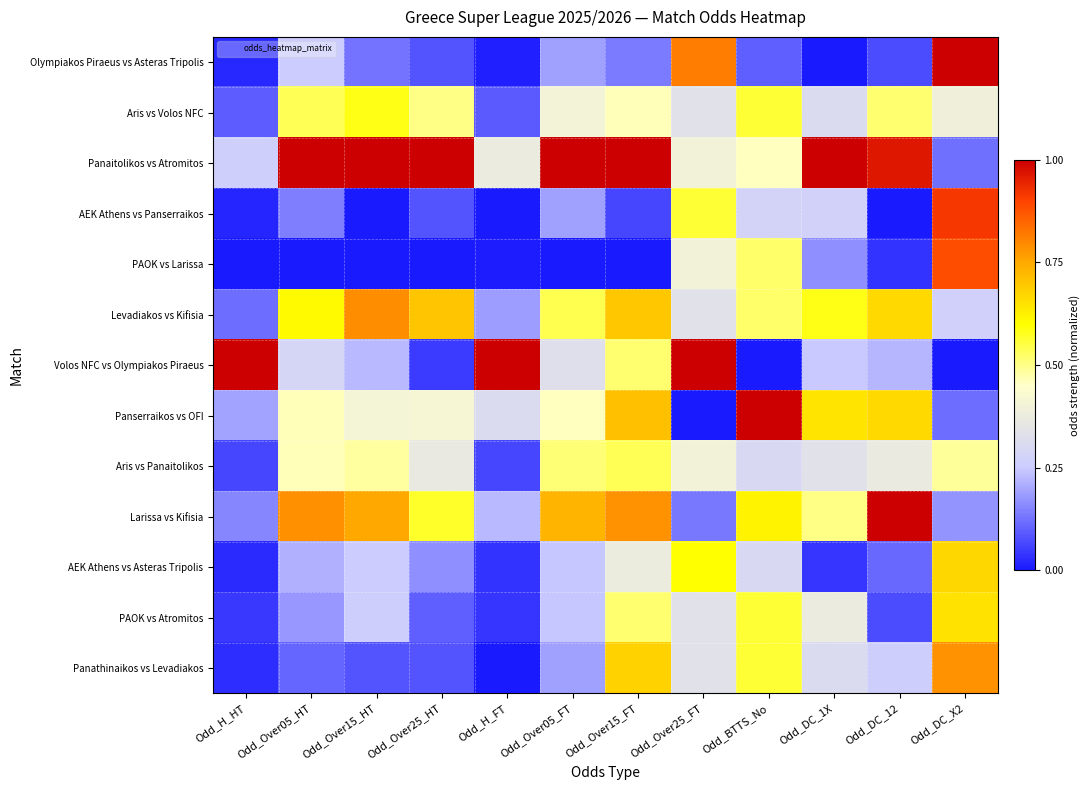

Reading right to left, transcribe all the data shown in this chart.

Olympiakos Piraeus vs Asteras Tripolis: Odd_DC_X2=1.0	Odd_DC_12=0.1	Odd_DC_1X=0.0	Odd_BTTS_No=0.1	Odd_Over25_FT=0.8	Odd_Over15_FT=0.1	Odd_Over05_FT=0.2	Odd_H_FT=0.0	Odd_Over25_HT=0.1	Odd_Over15_HT=0.1	Odd_Over05_HT=0.3	Odd_H_HT=0.0
Aris vs Volos NFC: Odd_DC_X2=0.4	Odd_DC_12=0.5	Odd_DC_1X=0.3	Odd_BTTS_No=0.6	Odd_Over25_FT=0.3	Odd_Over15_FT=0.5	Odd_Over05_FT=0.4	Odd_H_FT=0.1	Odd_Over25_HT=0.5	Odd_Over15_HT=0.6	Odd_Over05_HT=0.5	Odd_H_HT=0.1
Panaitolikos vs Atromitos: Odd_DC_X2=0.1	Odd_DC_12=1.0	Odd_DC_1X=1.0	Odd_BTTS_No=0.5	Odd_Over25_FT=0.4	Odd_Over15_FT=1.0	Odd_Over05_FT=1.0	Odd_H_FT=0.4	Odd_Over25_HT=1.0	Odd_Over15_HT=1.0	Odd_Over05_HT=1.0	Odd_H_HT=0.3
AEK Athens vs Panserraikos: Odd_DC_X2=0.9	Odd_DC_12=0.0	Odd_DC_1X=0.3	Odd_BTTS_No=0.3	Odd_Over25_FT=0.6	Odd_Over15_FT=0.1	Odd_Over05_FT=0.2	Odd_H_FT=0.0	Odd_Over25_HT=0.1	Odd_Over15_HT=0.0	Odd_Over05_HT=0.1	Odd_H_HT=0.0
PAOK vs Larissa: Odd_DC_X2=0.9	Odd_DC_12=0.0	Odd_DC_1X=0.2	Odd_BTTS_No=0.5	Odd_Over25_FT=0.4	Odd_Over15_FT=0.0	Odd_Over05_FT=0.0	Odd_H_FT=0.0	Odd_Over25_HT=0.0	Odd_Over15_HT=0.0	Odd_Over05_HT=0.0	Odd_H_HT=0.0
Levadiakos vs Kifisia: Odd_DC_X2=0.3	Odd_DC_12=0.7	Odd_DC_1X=0.6	Odd_BTTS_No=0.5	Odd_Over25_FT=0.3	Odd_Over15_FT=0.7	Odd_Over05_FT=0.5	Odd_H_FT=0.2	Odd_Over25_HT=0.7	Odd_Over15_HT=0.8	Odd_Over05_HT=0.6	Odd_H_HT=0.1
Volos NFC vs Olympiakos Piraeus: Odd_DC_X2=0.0	Odd_DC_12=0.2	Odd_DC_1X=0.2	Odd_BTTS_No=0.0	Odd_Over25_FT=1.0	Odd_Over15_FT=0.5	Odd_Over05_FT=0.3	Odd_H_FT=1.0	Odd_Over25_HT=0.0	Odd_Over15_HT=0.2	Odd_Over05_HT=0.3	Odd_H_HT=1.0
Panserraikos vs OFI: Odd_DC_X2=0.1	Odd_DC_12=0.7	Odd_DC_1X=0.6	Odd_BTTS_No=1.0	Odd_Over25_FT=0.0	Odd_Over15_FT=0.7	Odd_Over05_FT=0.5	Odd_H_FT=0.3	Odd_Over25_HT=0.4	Odd_Over15_HT=0.4	Odd_Over05_HT=0.5	Odd_H_HT=0.2
Aris vs Panaitolikos: Odd_DC_X2=0.5	Odd_DC_12=0.4	Odd_DC_1X=0.3	Odd_BTTS_No=0.3	Odd_Over25_FT=0.4	Odd_Over15_FT=0.5	Odd_Over05_FT=0.5	Odd_H_FT=0.1	Odd_Over25_HT=0.4	Odd_Over15_HT=0.5	Odd_Over05_HT=0.5	Odd_H_HT=0.1
Larissa vs Kifisia: Odd_DC_X2=0.2	Odd_DC_12=1.0	Odd_DC_1X=0.5	Odd_BTTS_No=0.6	Odd_Over25_FT=0.1	Odd_Over15_FT=0.8	Odd_Over05_FT=0.7	Odd_H_FT=0.2	Odd_Over25_HT=0.6	Odd_Over15_HT=0.8	Odd_Over05_HT=0.8	Odd_H_HT=0.2
AEK Athens vs Asteras Tripolis: Odd_DC_X2=0.7	Odd_DC_12=0.1	Odd_DC_1X=0.0	Odd_BTTS_No=0.3	Odd_Over25_FT=0.6	Odd_Over15_FT=0.4	Odd_Over05_FT=0.2	Odd_H_FT=0.0	Odd_Over25_HT=0.2	Odd_Over15_HT=0.3	Odd_Over05_HT=0.2	Odd_H_HT=0.0
PAOK vs Atromitos: Odd_DC_X2=0.7	Odd_DC_12=0.1	Odd_DC_1X=0.4	Odd_BTTS_No=0.6	Odd_Over25_FT=0.3	Odd_Over15_FT=0.5	Odd_Over05_FT=0.2	Odd_H_FT=0.0	Odd_Over25_HT=0.1	Odd_Over15_HT=0.3	Odd_Over05_HT=0.2	Odd_H_HT=0.0
Panathinaikos vs Levadiakos: Odd_DC_X2=0.8	Odd_DC_12=0.3	Odd_DC_1X=0.3	Odd_BTTS_No=0.6	Odd_Over25_FT=0.3	Odd_Over15_FT=0.7	Odd_Over05_FT=0.2	Odd_H_FT=0.0	Odd_Over25_HT=0.1	Odd_Over15_HT=0.1	Odd_Over05_HT=0.1	Odd_H_HT=0.0